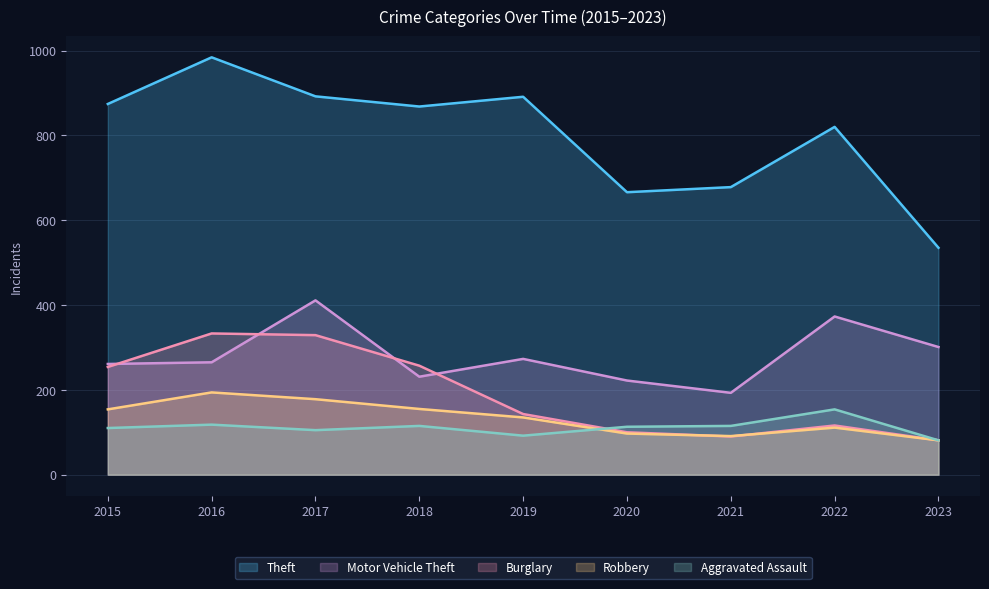

Read the Theft value at 2016.

984